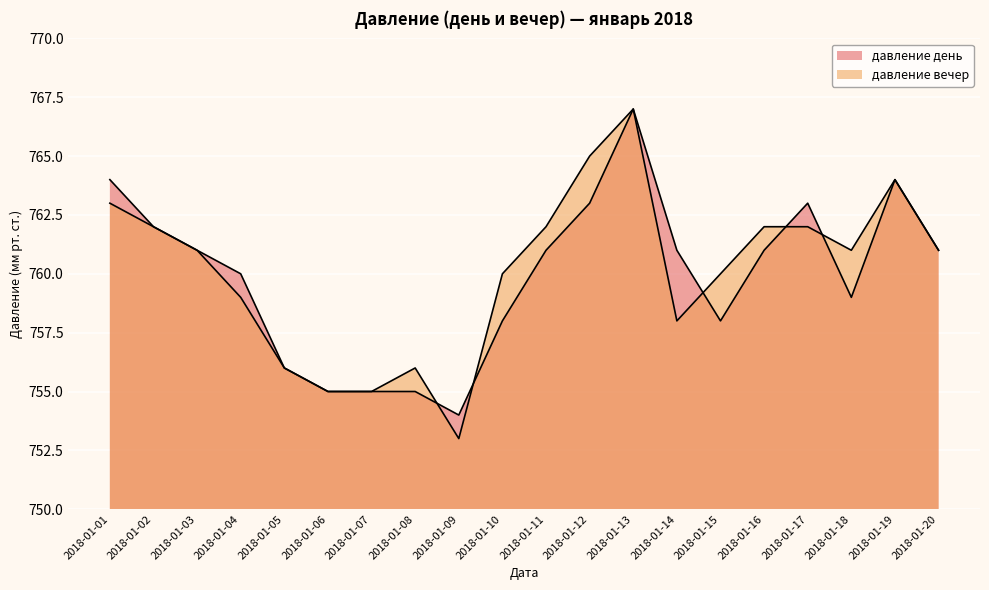

What is the average value of the давление день series?

760